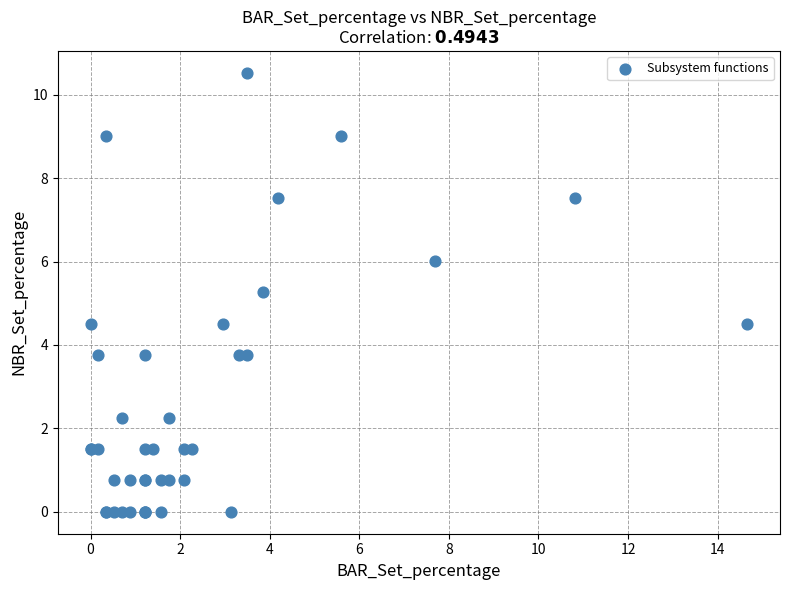

What Y value in the scatter plot is closest to 5?

5.3